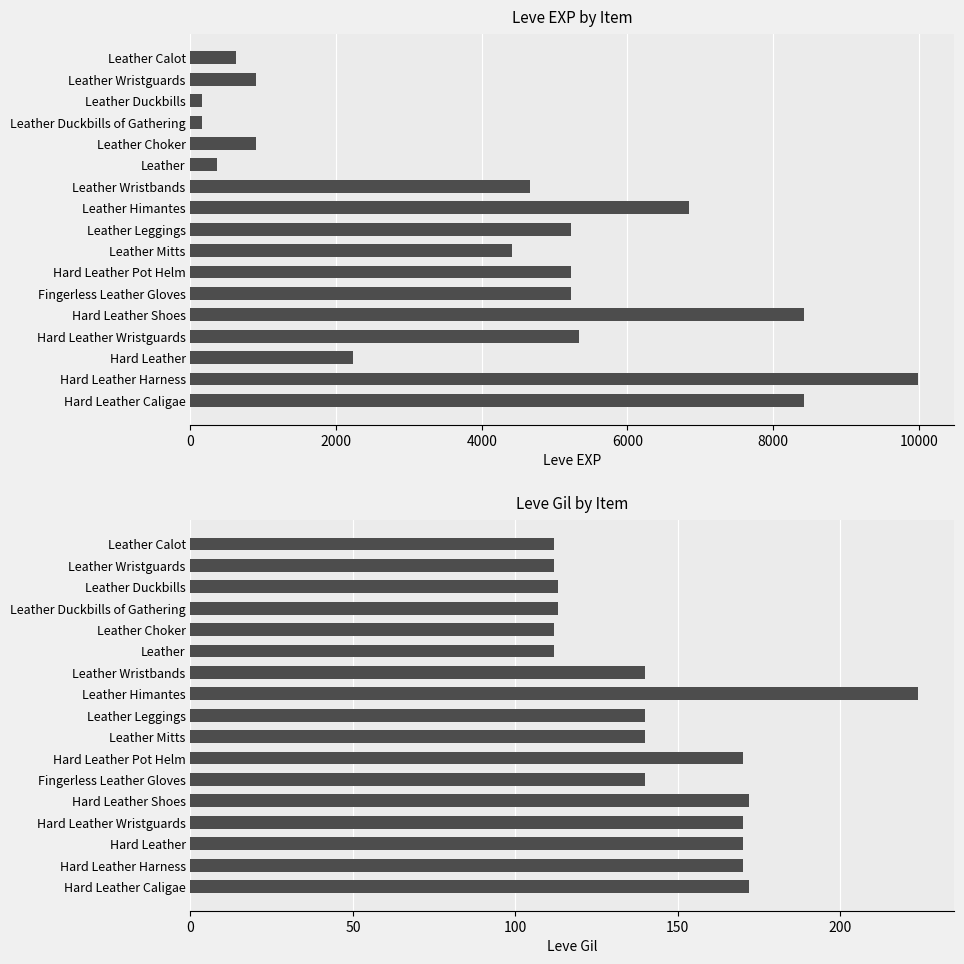

What is the difference between the Leve EXP values at Leather Mitts and Hard Leather Harness?

5580